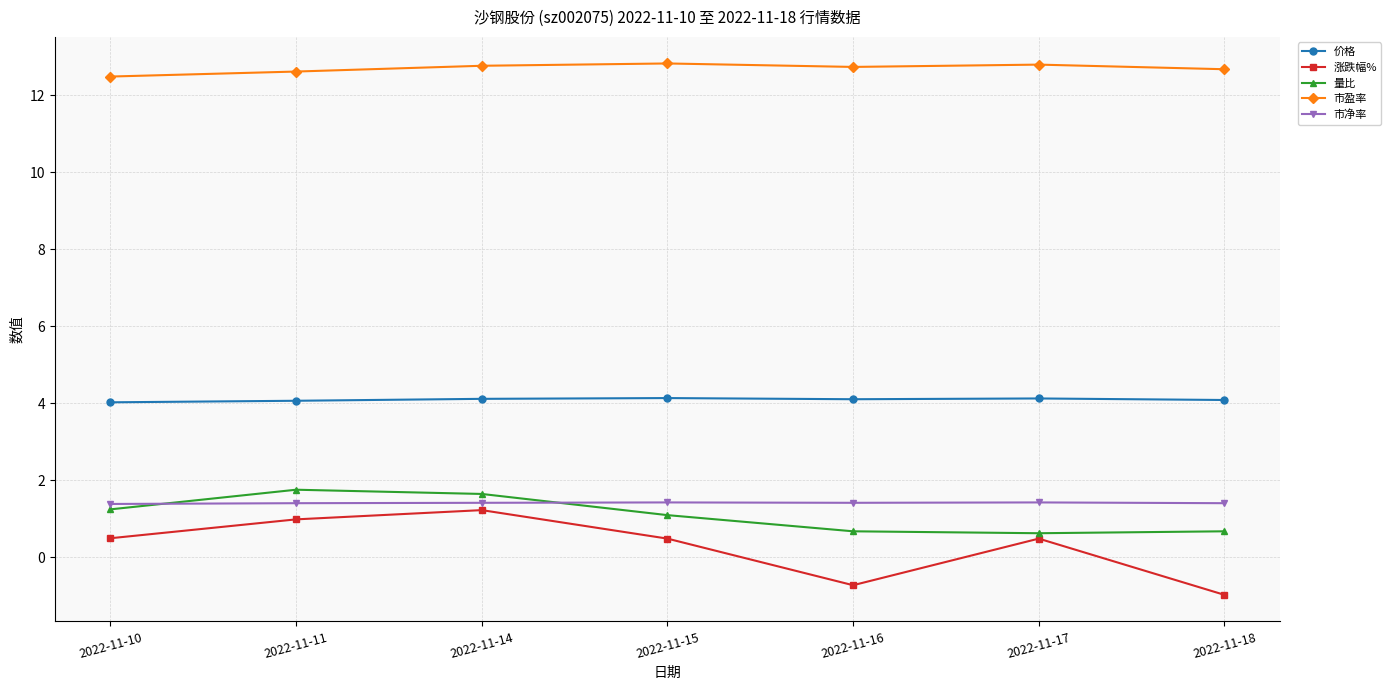

What is the difference between the highest and lowest values at 2022-11-16?

13.5